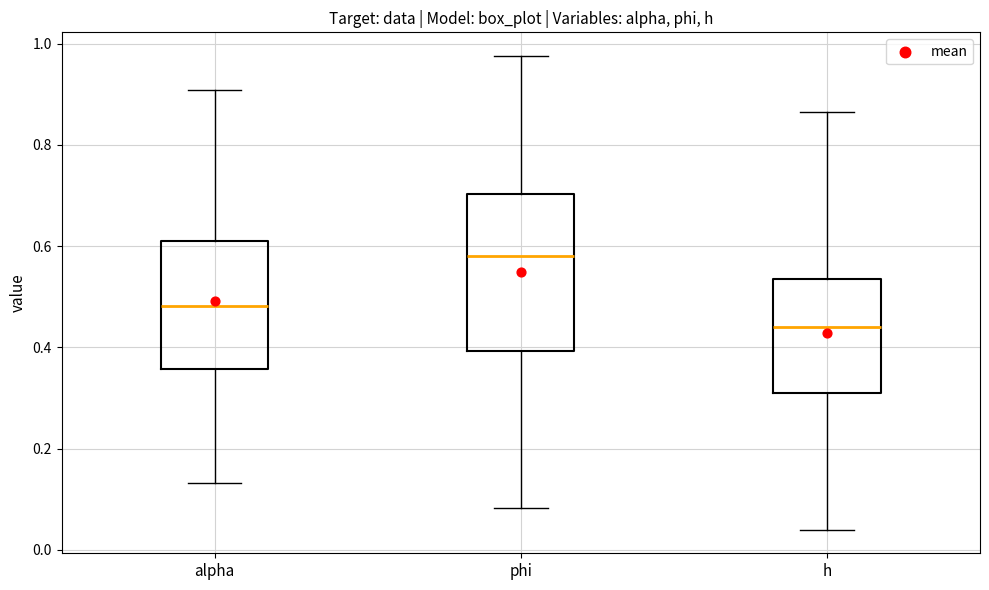

Reading left to right, transcribe this box plot: for each box, give where its median line is, the range the box spans, and where its two whiskers end, as read against the y-axis. The values are not printed on the chart, so give them approximately, as read against the axis.

alpha: median 0.48, box 0.36 to 0.62, whiskers 0.14 to 0.90
phi: median 0.58, box 0.40 to 0.70, whiskers 0.08 to 0.98
h: median 0.44, box 0.30 to 0.54, whiskers 0.04 to 0.86